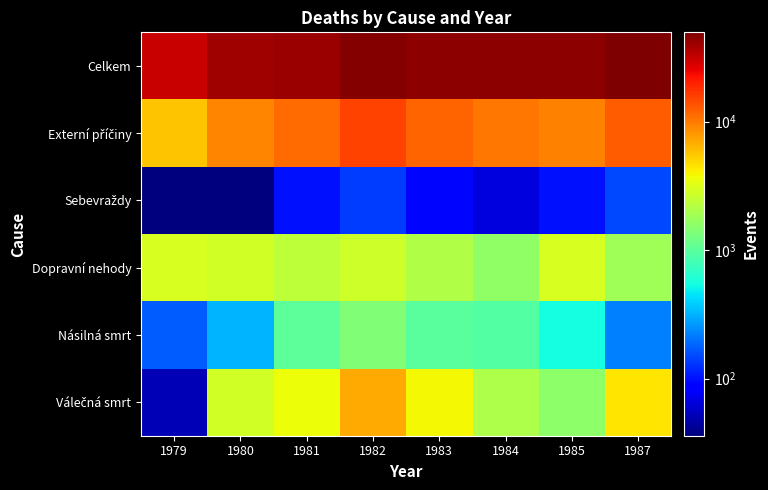

At how many categories does at least one series exceed 21931?

8